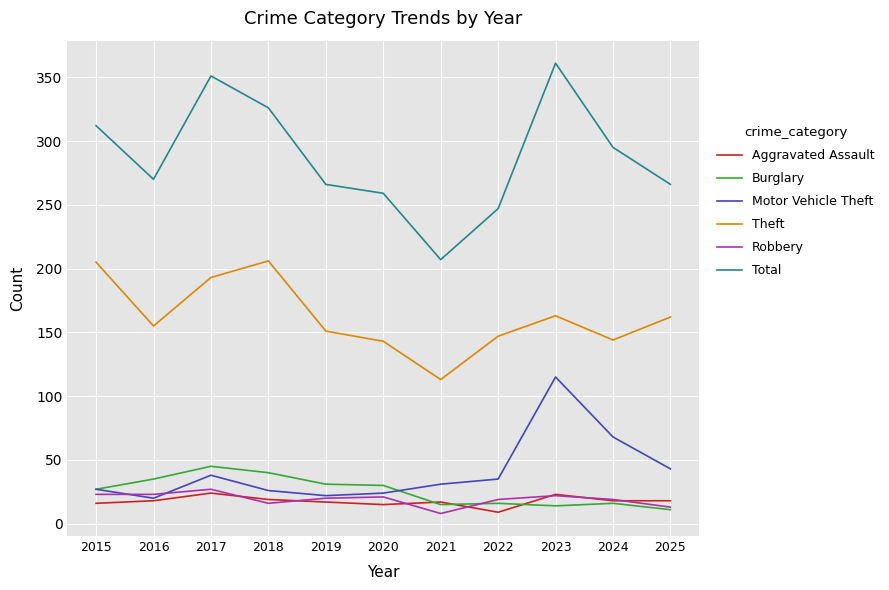

What is the lowest value of the Burglary series?

11